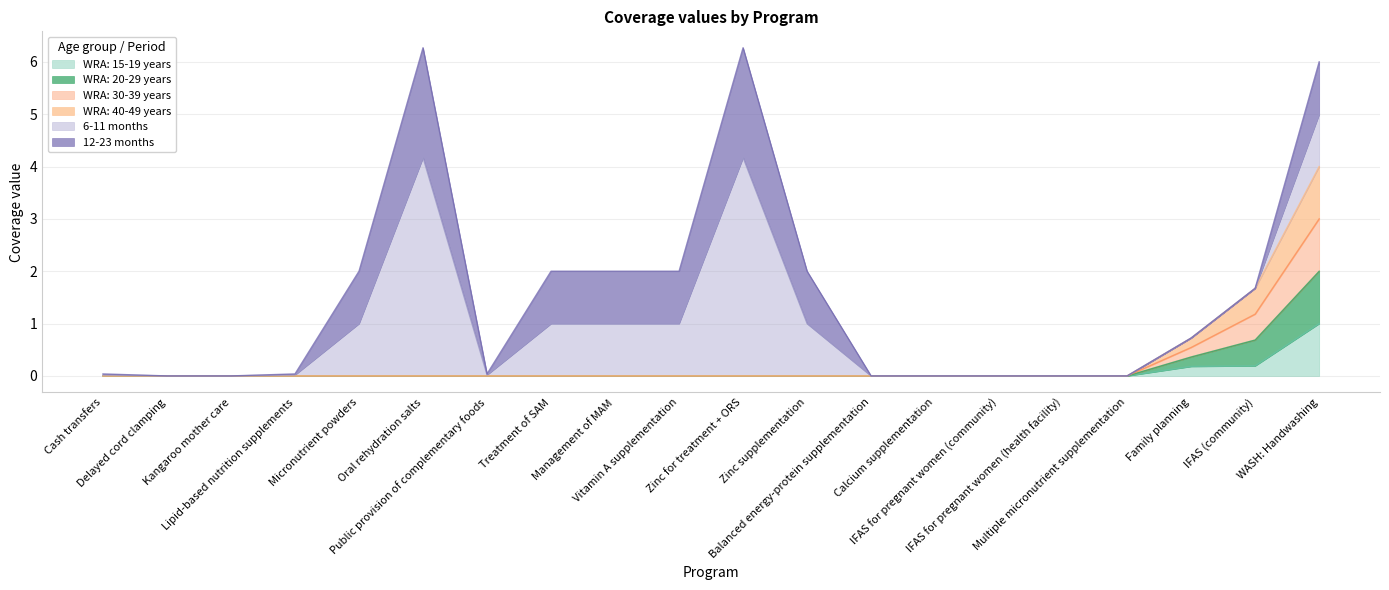

True or false: WRA: 15-19 years and WRA: 30-39 years intersect in this chart.

False